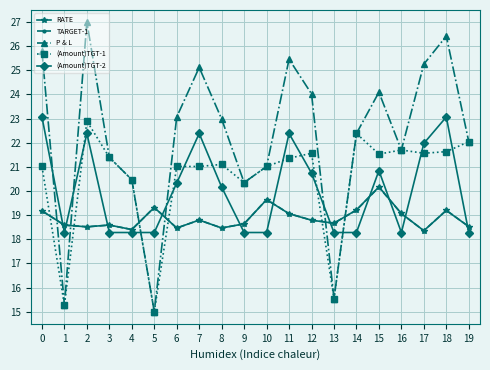

What is the smallest value displayed?

15.0